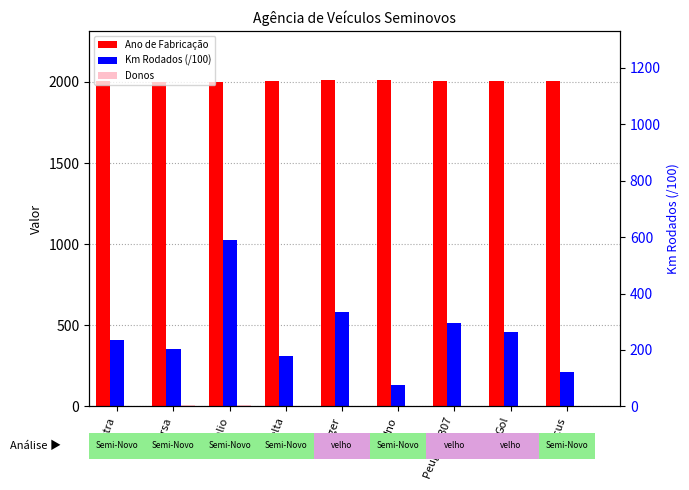

Count the number of categories in the chart.

9